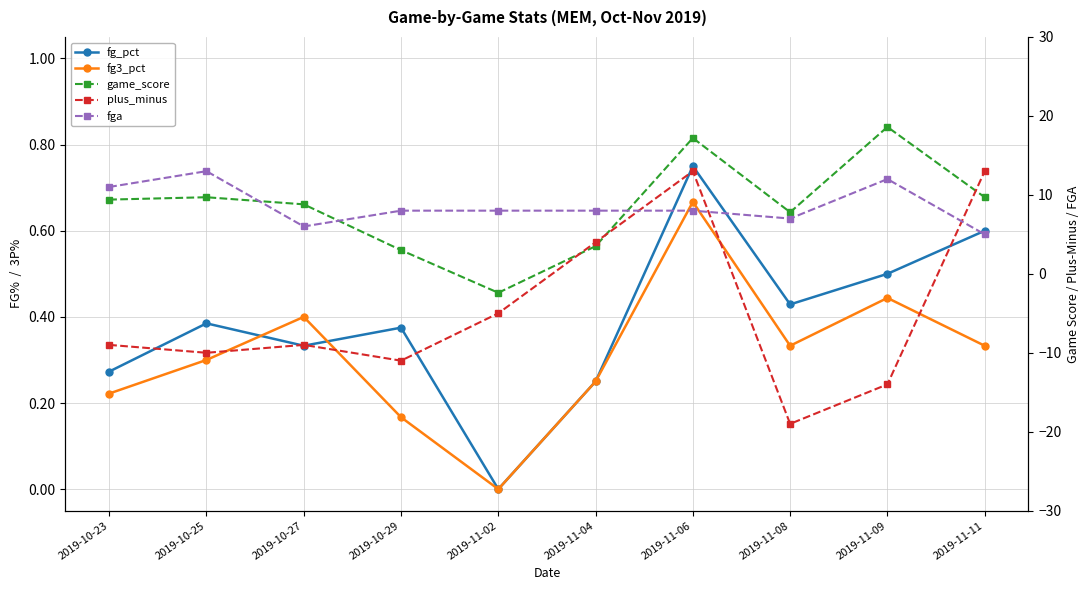

What is the label of the 1st point from the left?

2019-10-23